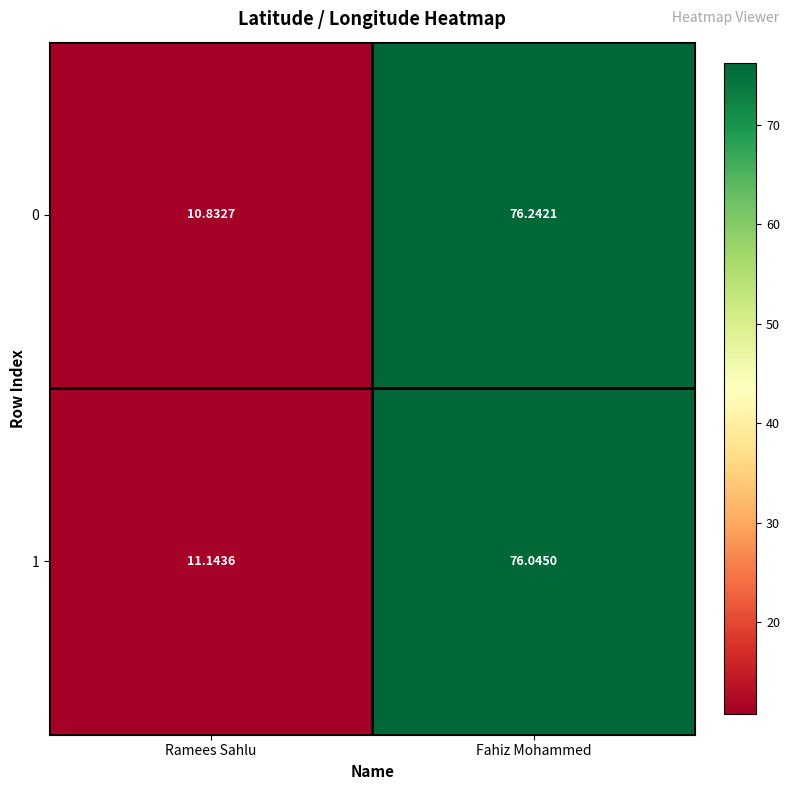

At which category is the sum across all series the highest?

Fahiz Mohammed